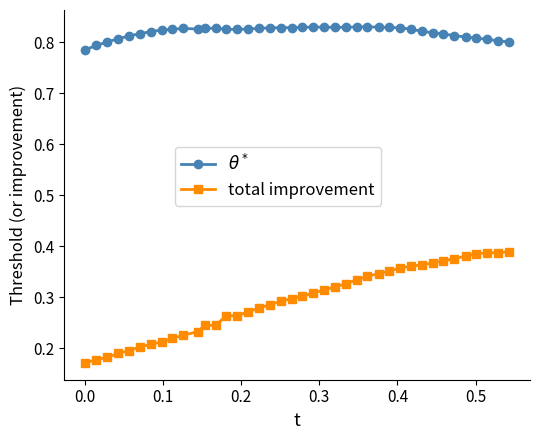

Which series has the widest spread of values?

total improvement